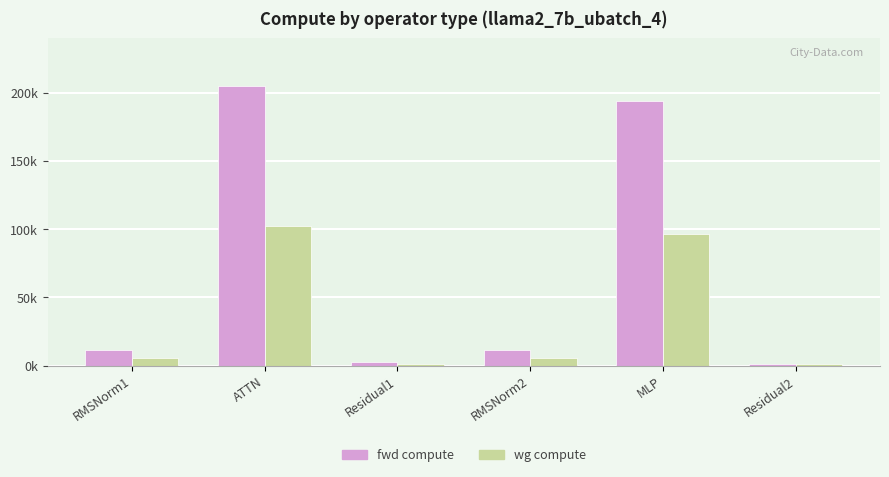

At which category is the sum across all series the highest?

ATTN